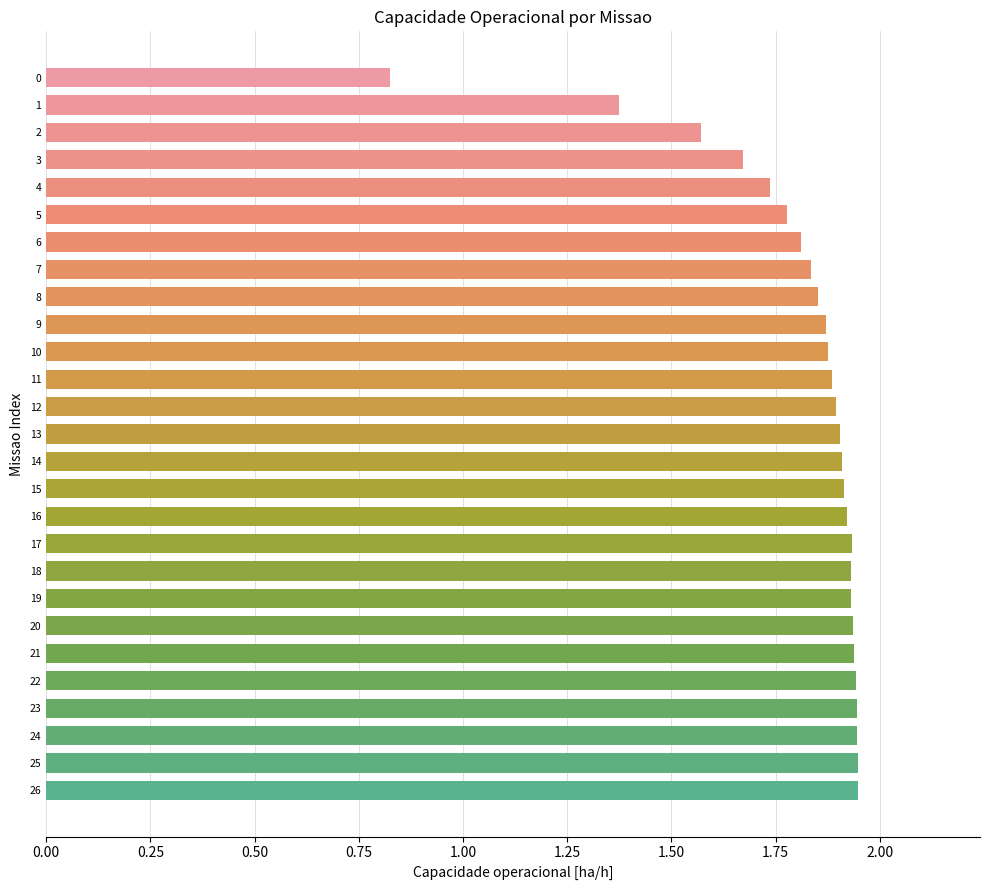

Is it true that the value at 23 is 1.9?

True